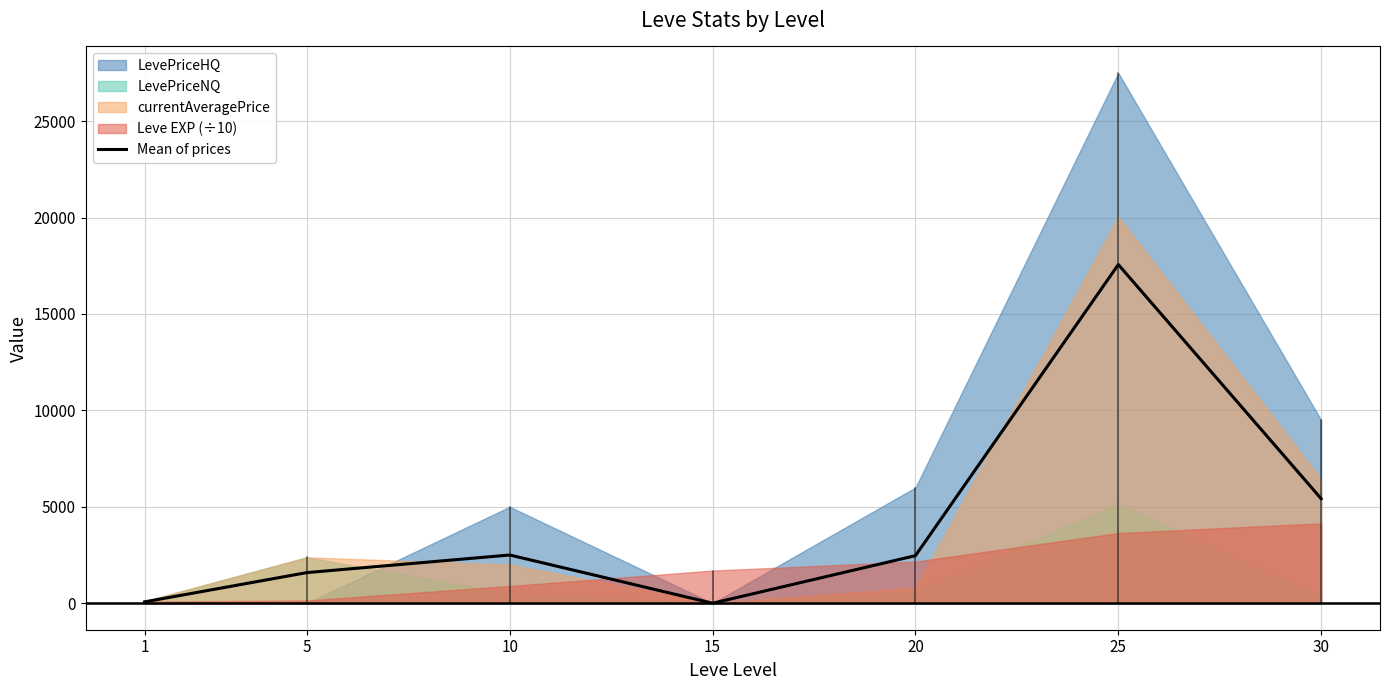

What is the sum of all values?

29606.7